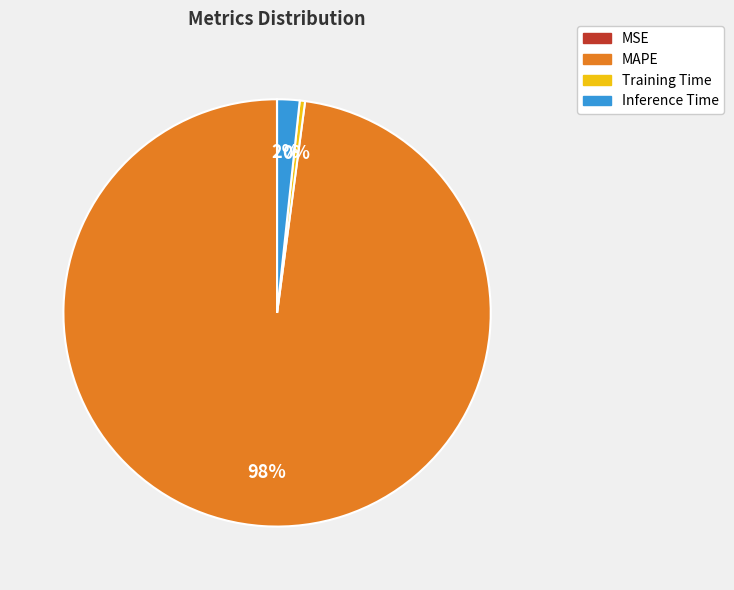

Do Training Time and Inference Time together represent more than half of the pie?

No